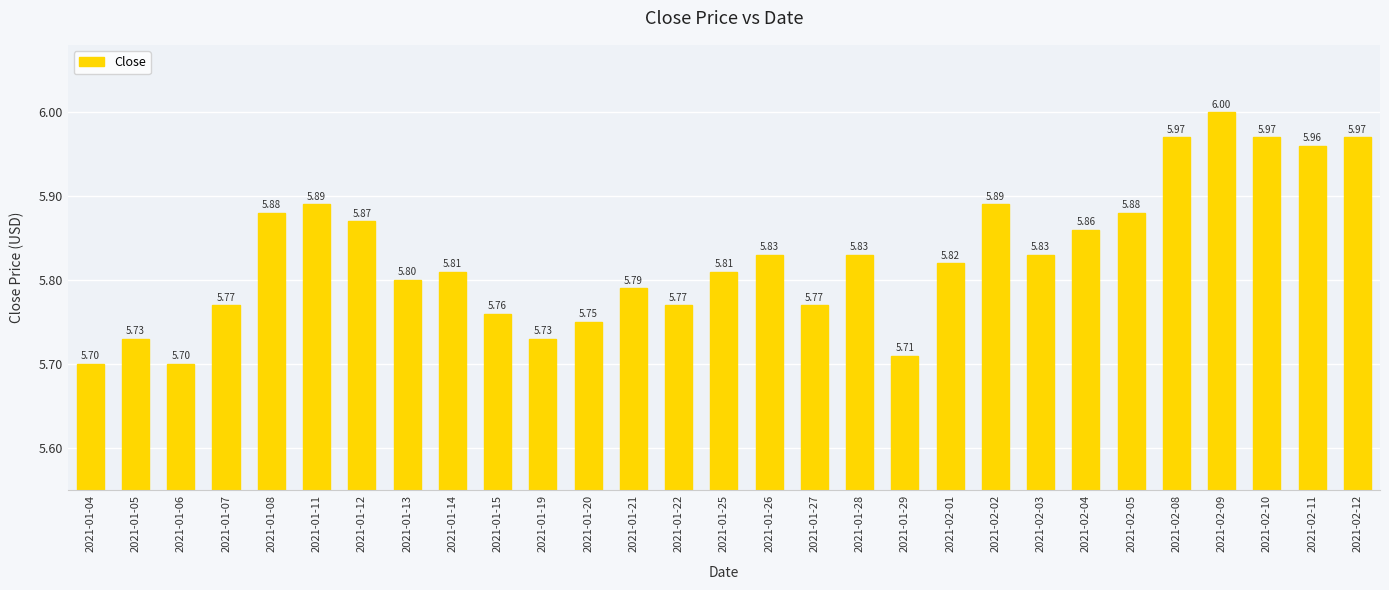

Between 2021-01-12 and 2021-01-25, which is larger?

2021-01-12